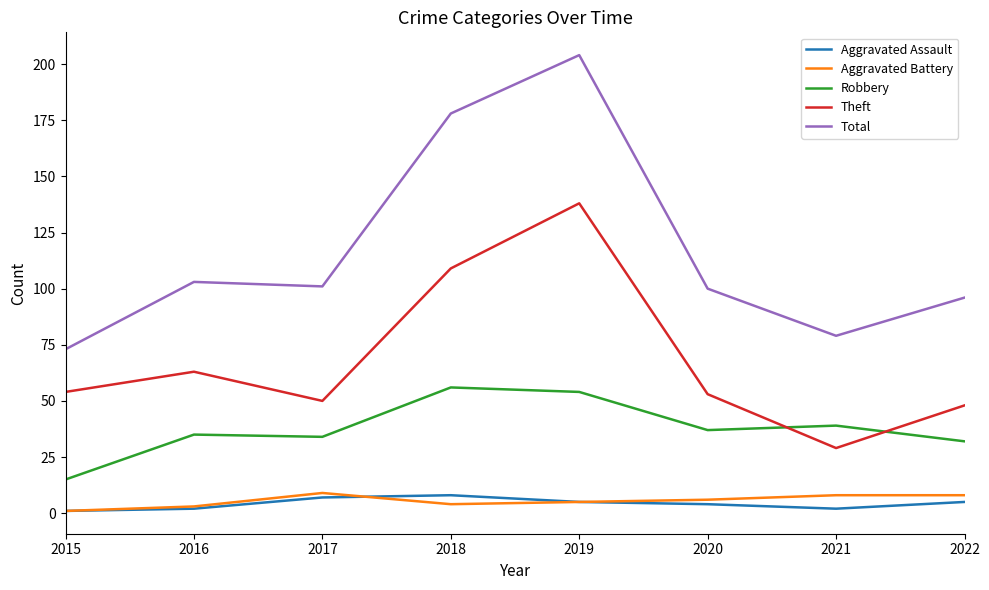

Is the value of Robbery at 2017 greater than the value of Aggravated Assault at 2018?

Yes